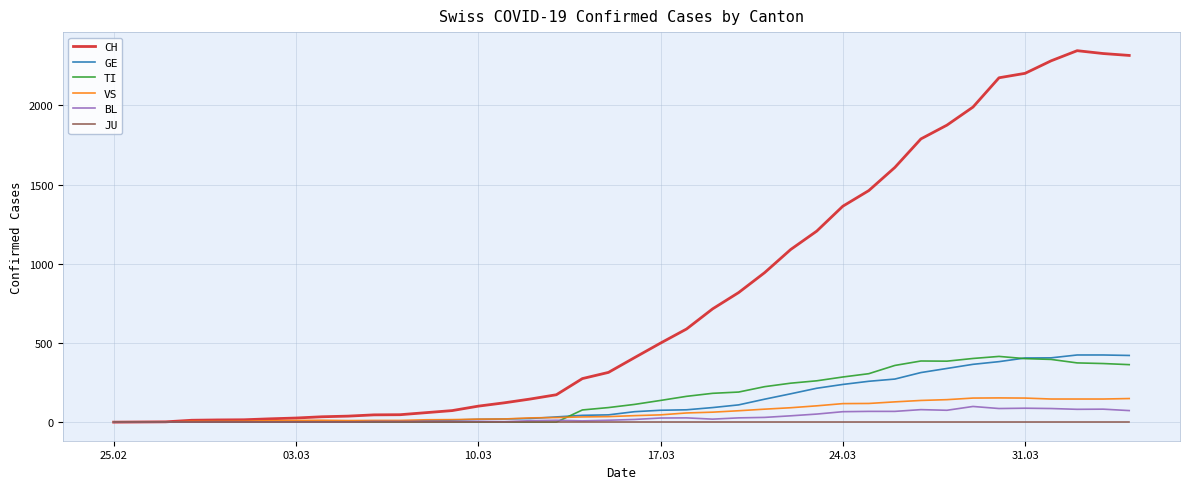

What is the highest value of the TI series?

415